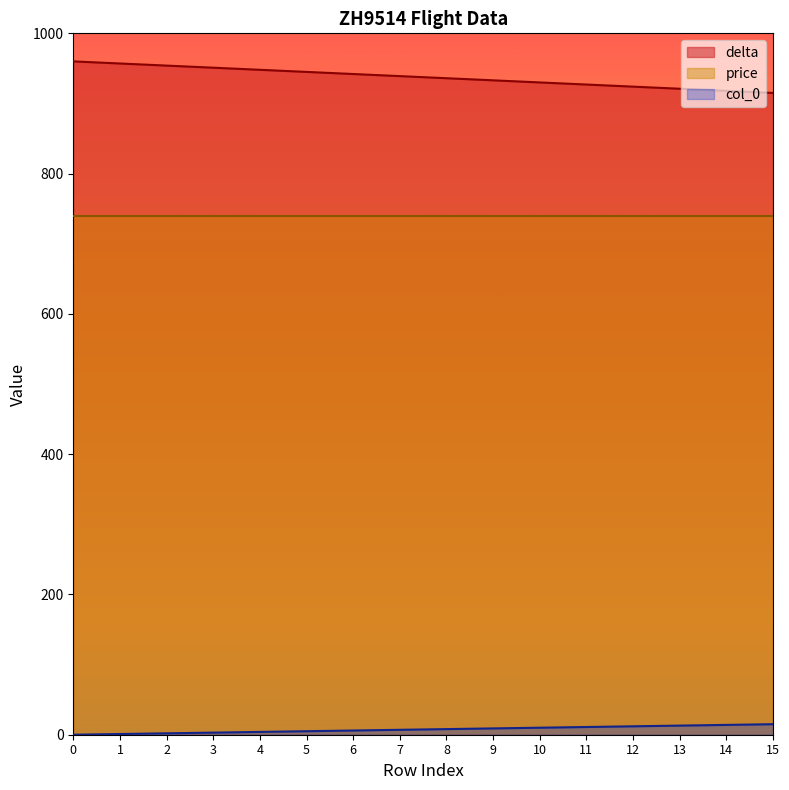

Rank the series by their average value, from lowest to highest.

col_0, price, delta